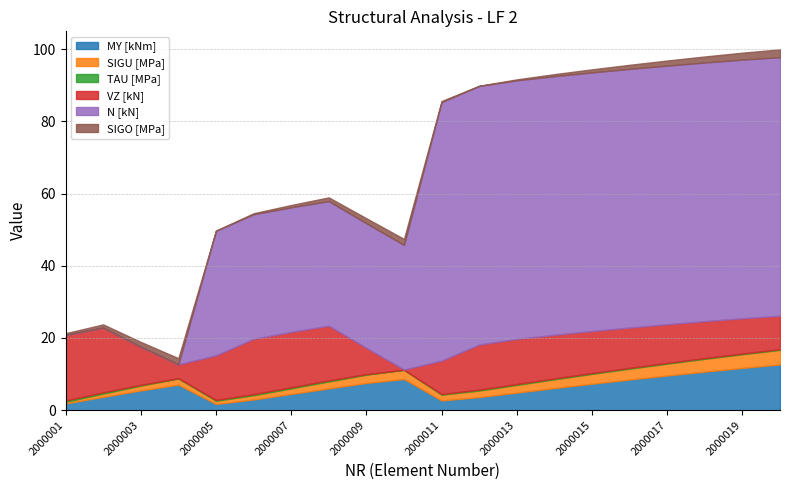

Reading left to right, extract all data points from this chart.

MY [kNm]: 2000001=1.9	2000002=3.7	2000003=5.5	2000004=7.1	2000005=1.7	2000006=3.0	2000007=4.5	2000008=6.0	2000009=7.5	2000010=8.6	2000011=2.7	2000012=3.6	2000013=4.9	2000014=6.1	2000015=7.3	2000016=8.5	2000017=9.6	2000018=10.7	2000019=11.7	2000020=12.7
SIGU [MPa]: 2000001=0.5	2000002=0.9	2000003=1.3	2000004=1.7	2000005=0.9	2000006=1.2	2000007=1.5	2000008=1.9	2000009=2.3	2000010=2.6	2000011=1.6	2000012=1.8	2000013=2.1	2000014=2.4	2000015=2.7	2000016=3.0	2000017=3.3	2000018=3.5	2000019=3.8	2000020=4.0
TAU [MPa]: 2000001=0.4	2000002=0.4	2000003=0.2	2000004=0.1	2000005=0.2	2000006=0.3	2000007=0.3	2000008=0.3	2000009=0.1	2000010=0.0	2000011=0.2	2000012=0.2	2000013=0.2	2000014=0.2	2000015=0.2	2000016=0.2	2000017=0.2	2000018=0.2	2000019=0.2	2000020=0.2
VZ [kN]: 2000001=18.2	2000002=17.9	2000003=10.6	2000004=3.8	2000005=12.3	2000006=15.3	2000007=15.3	2000008=15.2	2000009=7.3	2000010=0.1	2000011=9.3	2000012=12.5	2000013=12.5	2000014=12.1	2000015=11.6	2000016=11.2	2000017=10.7	2000018=10.2	2000019=9.8	2000020=9.3
N [kN]: 2000001=0.0	2000002=0.0	2000003=0.0	2000004=0.0	2000005=34.5	2000006=34.5	2000007=34.5	2000008=34.5	2000009=34.5	2000010=34.5	2000011=71.7	2000012=71.7	2000013=71.7	2000014=71.7	2000015=71.7	2000016=71.7	2000017=71.7	2000018=71.7	2000019=71.7	2000020=71.7
SIGO [MPa]: 2000001=0.5	2000002=0.9	2000003=1.3	2000004=1.7	2000005=0.0	2000006=0.3	2000007=0.6	2000008=1.0	2000009=1.4	2000010=1.7	2000011=0.3	2000012=0.0	2000013=0.3	2000014=0.6	2000015=0.9	2000016=1.1	2000017=1.4	2000018=1.7	2000019=1.9	2000020=2.2